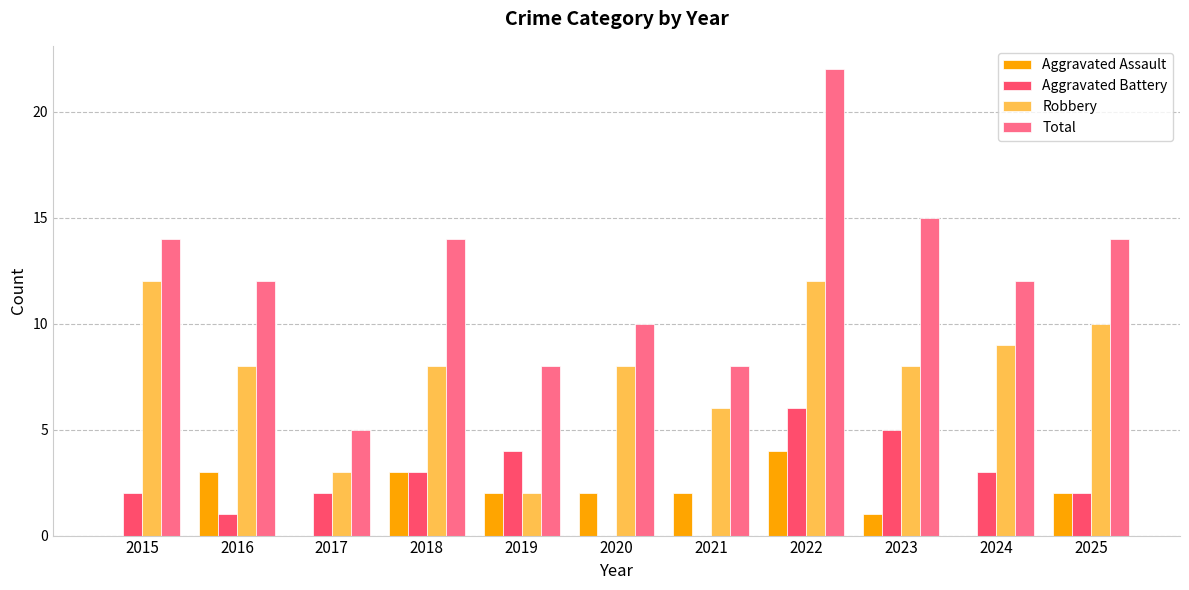

Reading left to right, what are all the values shown in this chart?

Aggravated Assault: 0	3	0	3	2	2	2	4	1	0	2
Aggravated Battery: 2	1	2	3	4	0	0	6	5	3	2
Robbery: 12	8	3	8	2	8	6	12	8	9	10
Total: 14	12	5	14	8	10	8	22	15	12	14